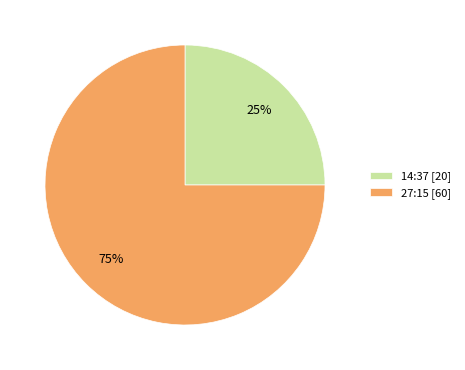

Which has a higher value, 27:15 or 14:37?

27:15